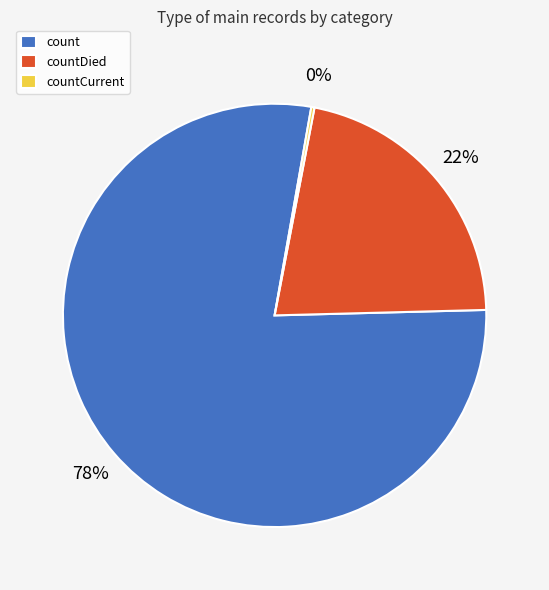

What percentage is the countDied slice, to the nearest percent?

22%